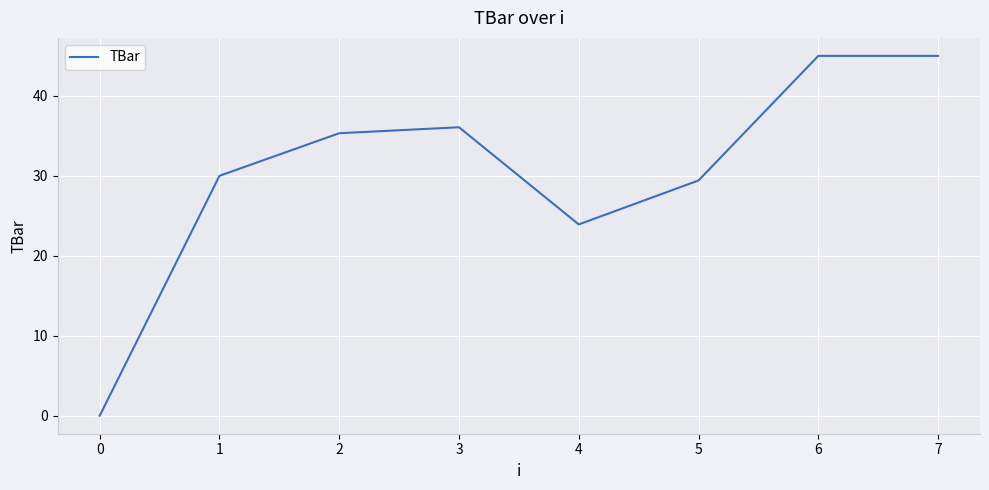

At which category does the data reach its first local peak?

3